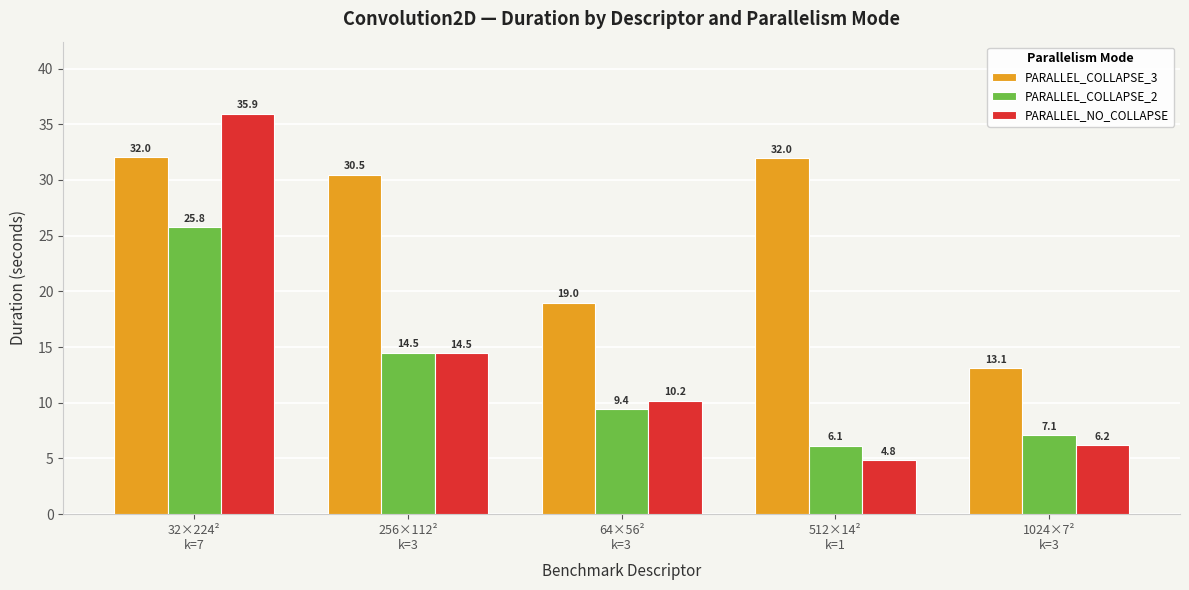

What is the maximum value shown in the chart?

35.9